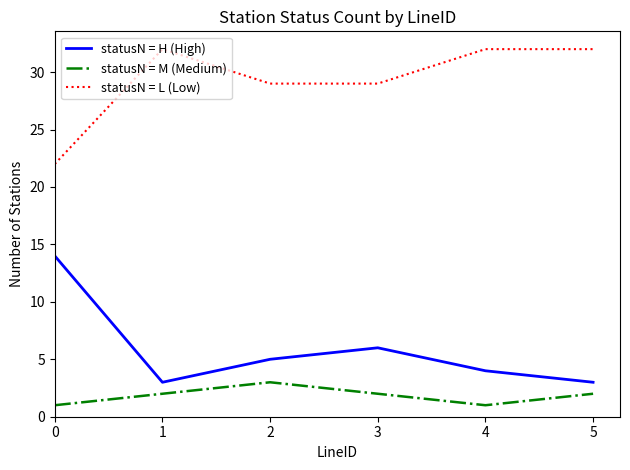

At which category does statusN = L (Low) reach its first local peak?

1